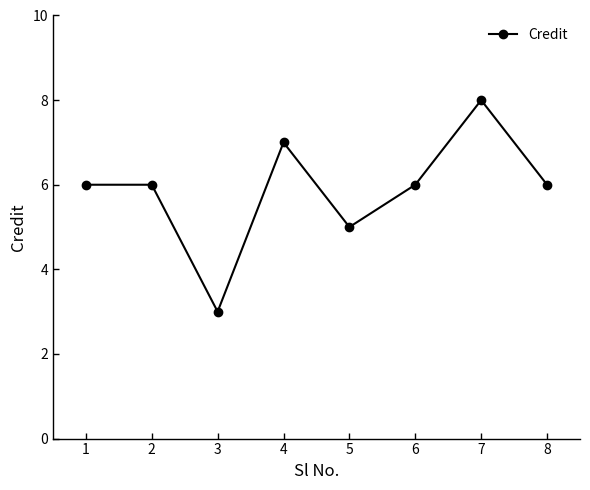

How many values are between 6 and 7?

5